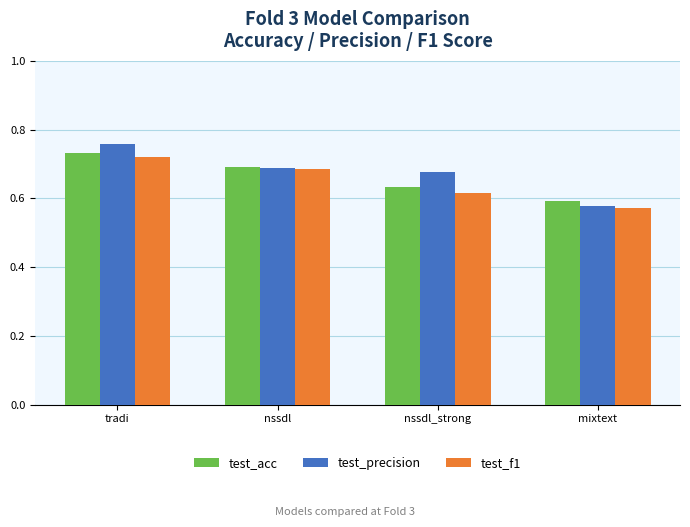

Are the bars horizontal?

No